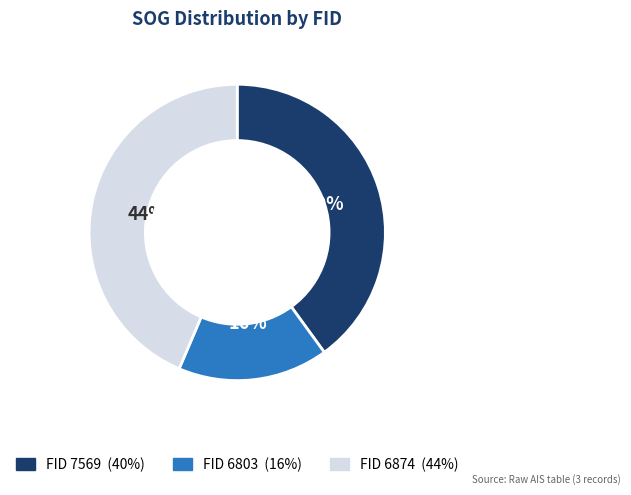

To the nearest percent, what is the average slice percentage?

33%